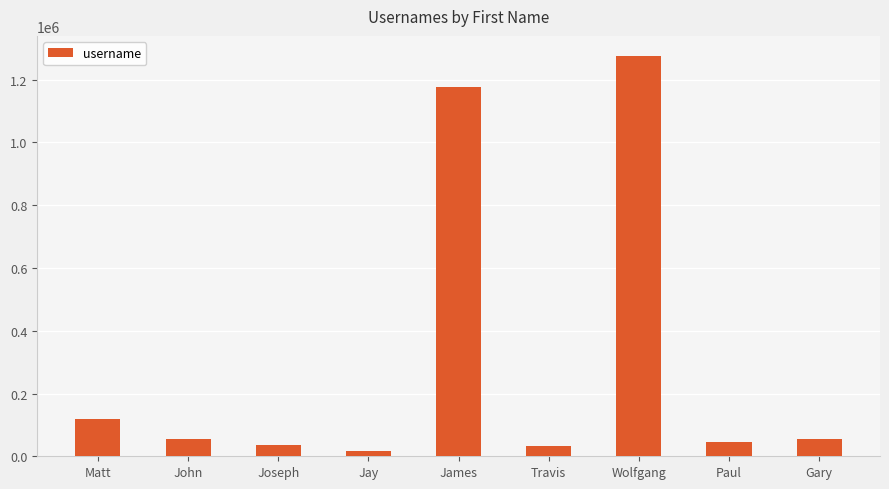

How many bars are there in total?

9